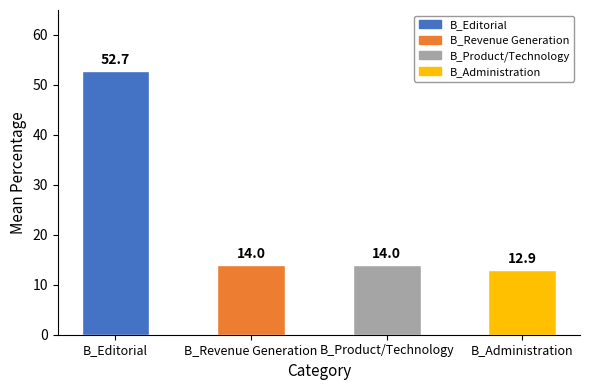

Approximately how many times larger is the value at B_Product/Technology compared to B_Editorial?

0.3